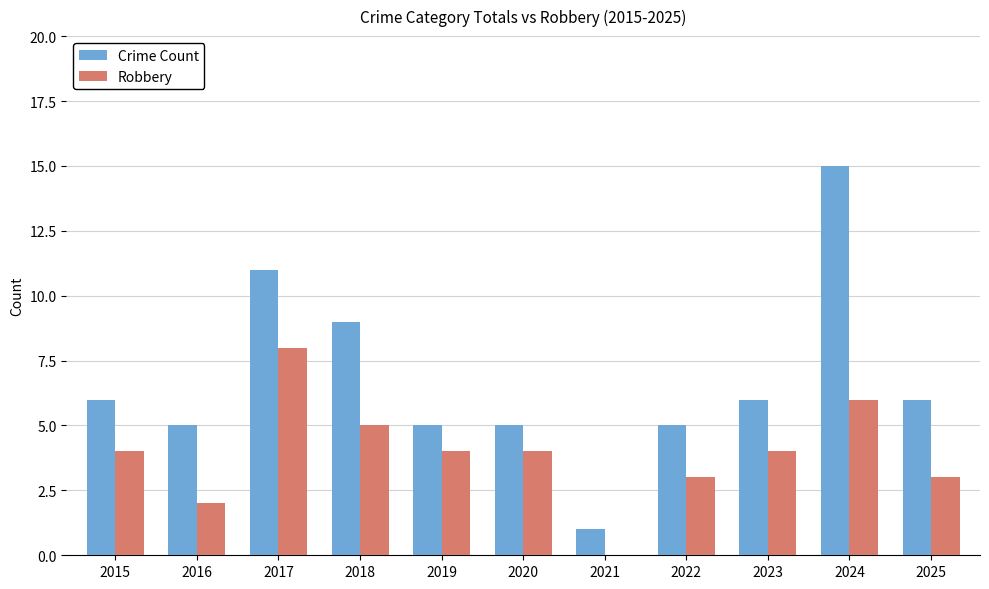

What is the spread (max minus min) of values at 2019?

1